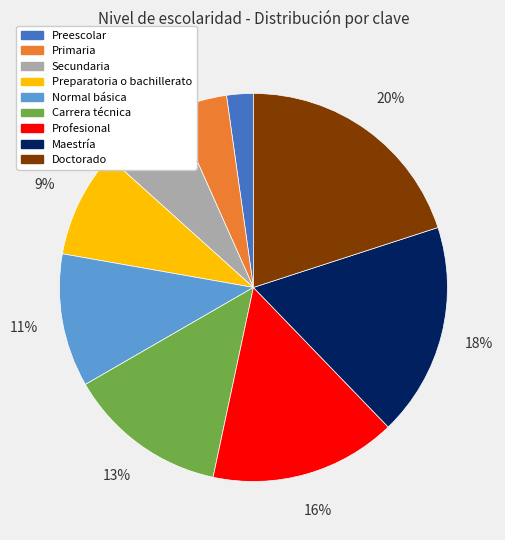

Is there a majority slice in this chart?

No